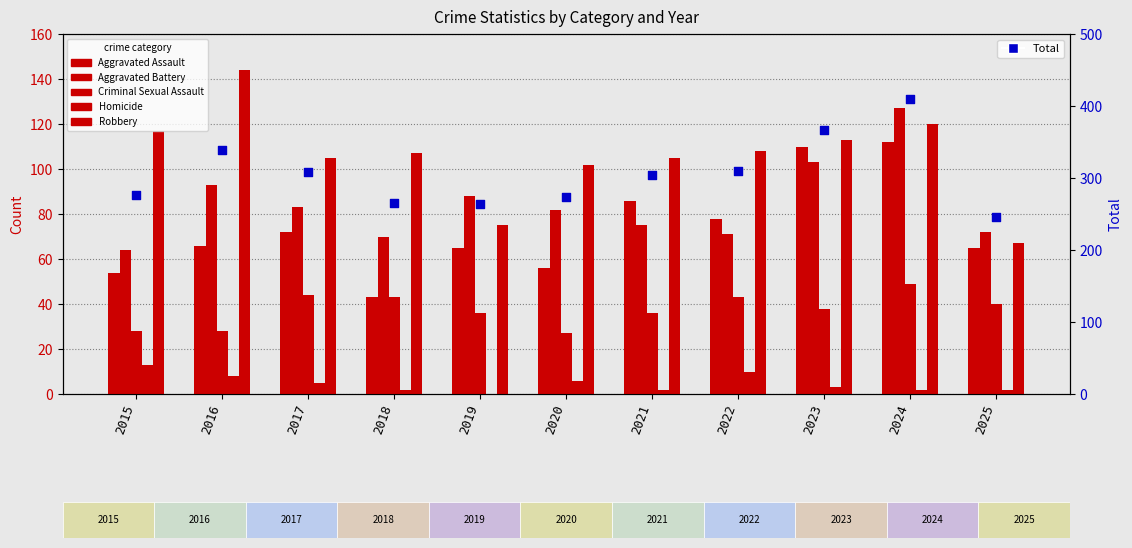

Is the value of Aggravated Assault at 2019 greater than the value of Homicide at 2015?

Yes